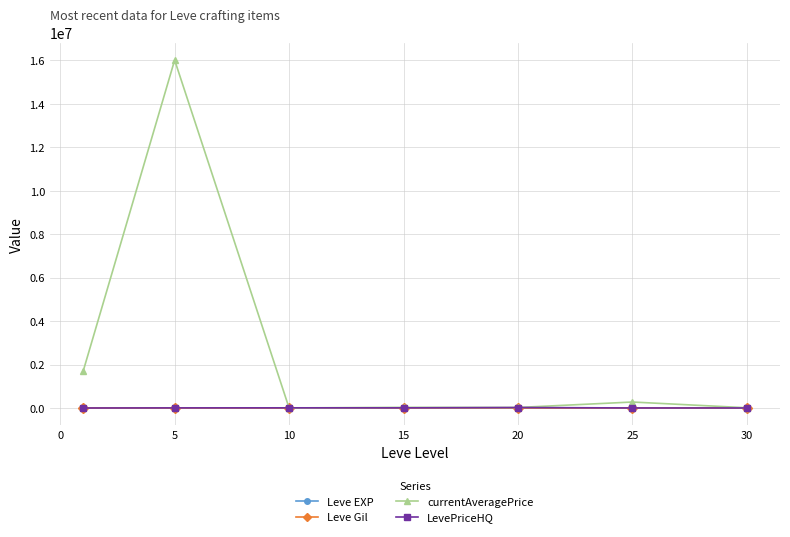

Which series has the widest spread of values?

currentAveragePrice